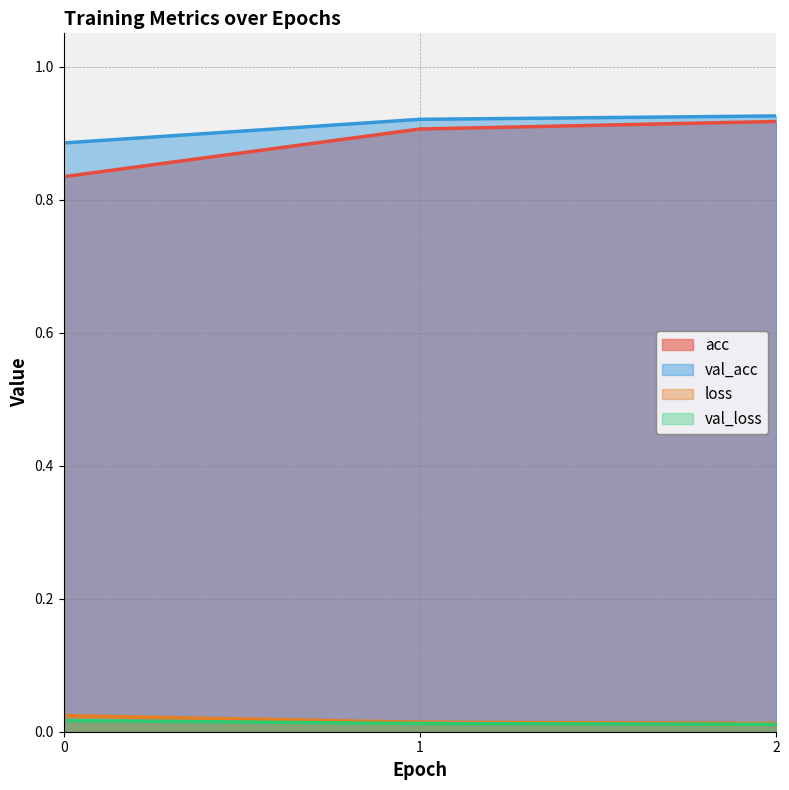

Between 1 and 2, which is larger?

2